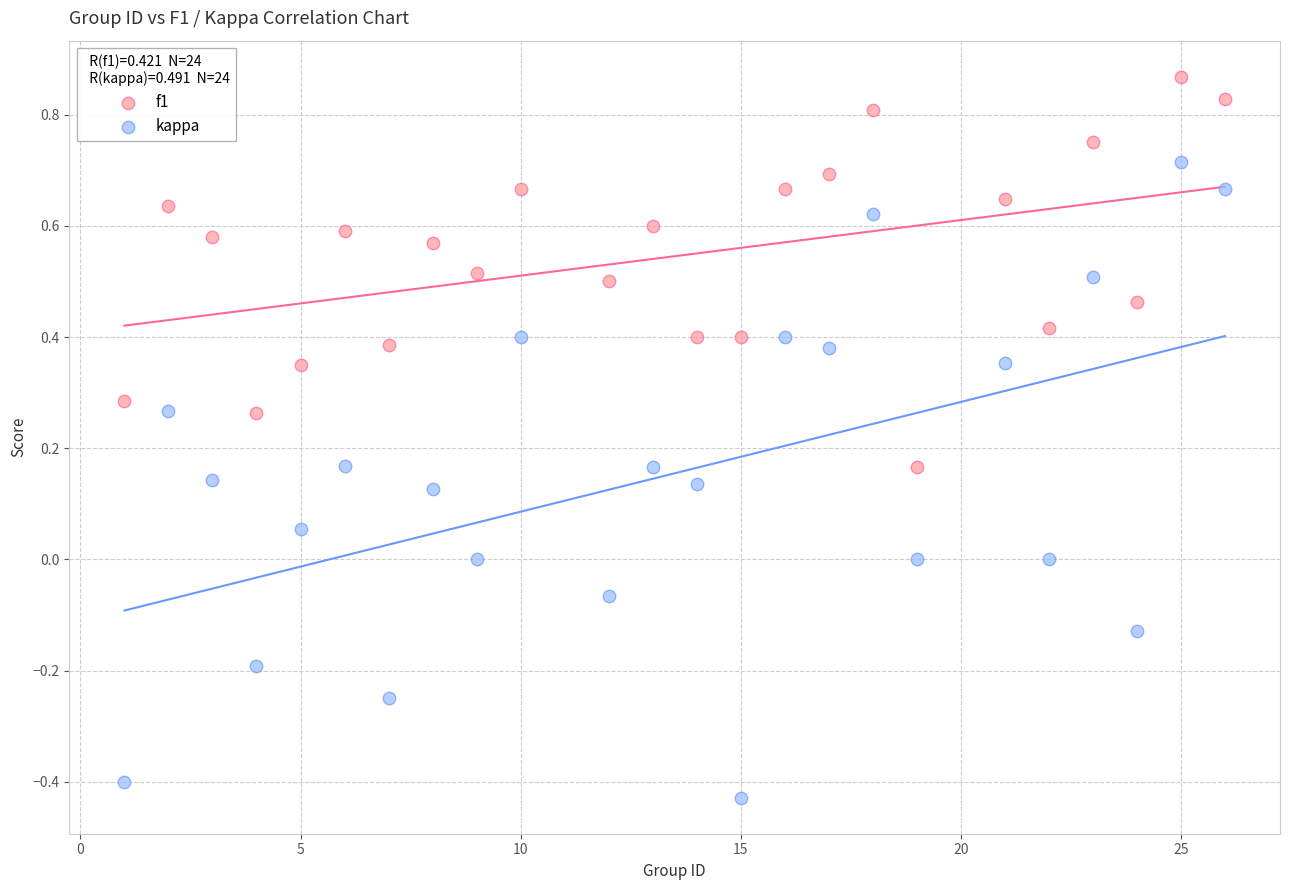

Across all data points, what is the range of Y values (max minus min)?

1.3